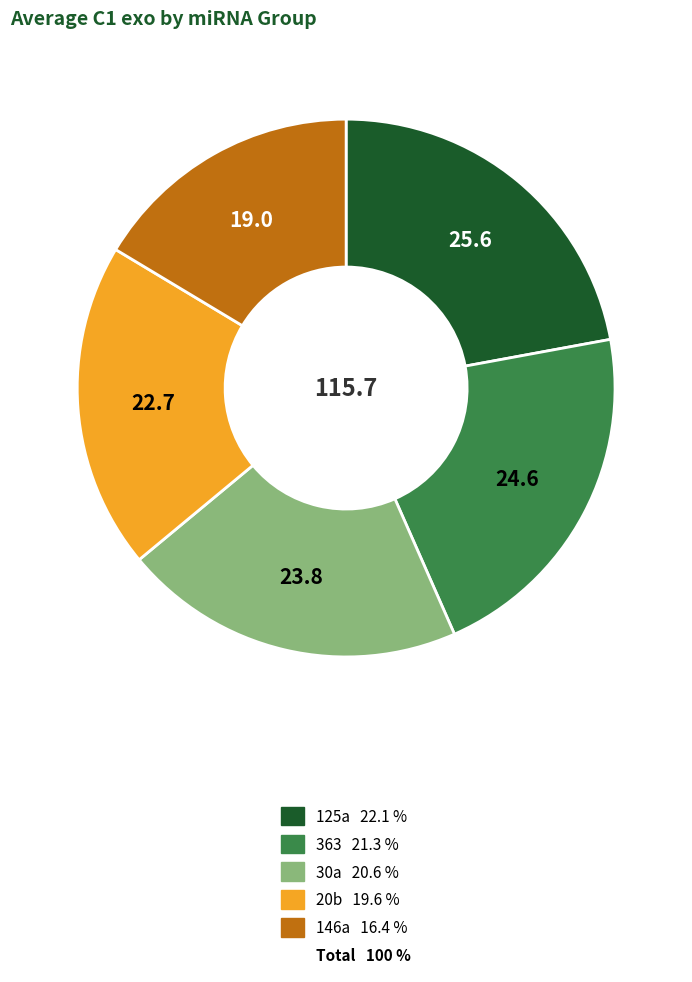

Does any single category account for the majority?

No